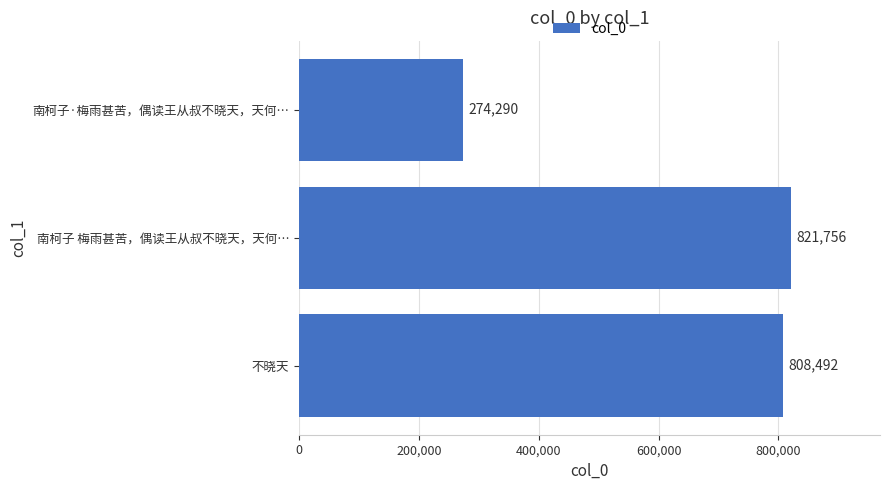

Rank the categories by value from lowest to highest.

南柯子·梅雨甚苦，偶读王从叔不晓天，天何…, 不晓天, 南柯子 梅雨甚苦，偶读王从叔不晓天，天何…